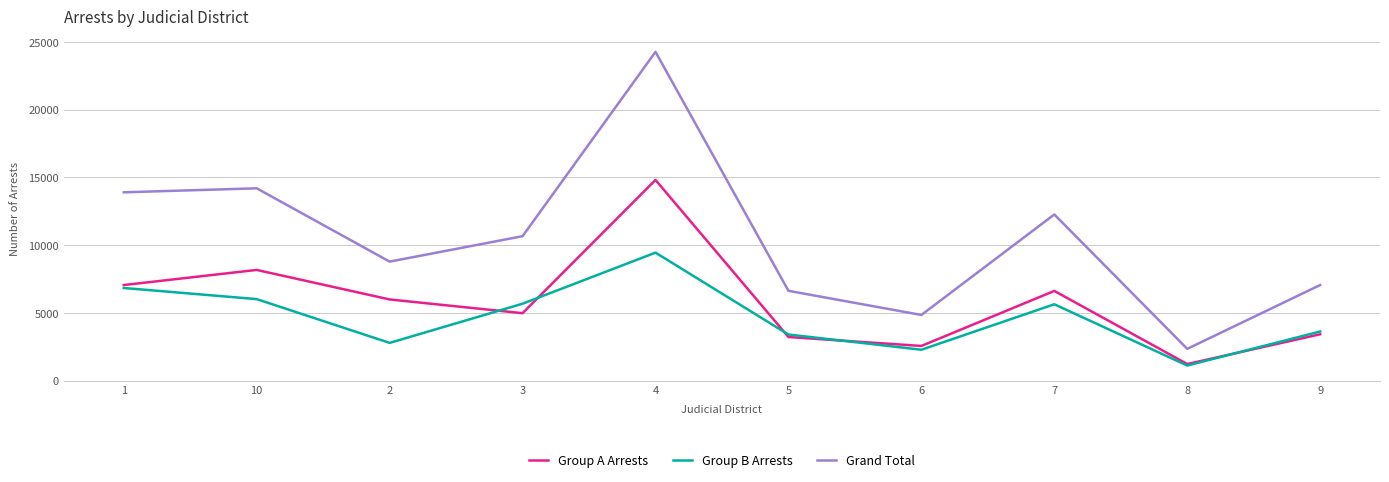

List the series in order of their peak value, lowest first.

Group B Arrests, Group A Arrests, Grand Total